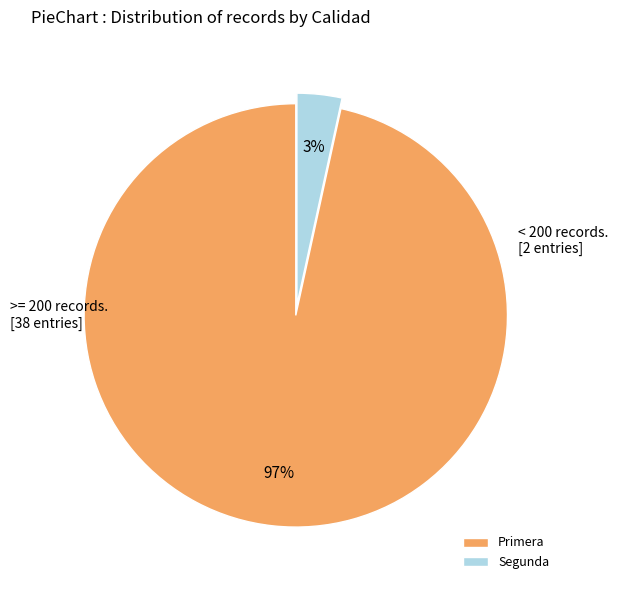

Count the number of slices in the pie.

2